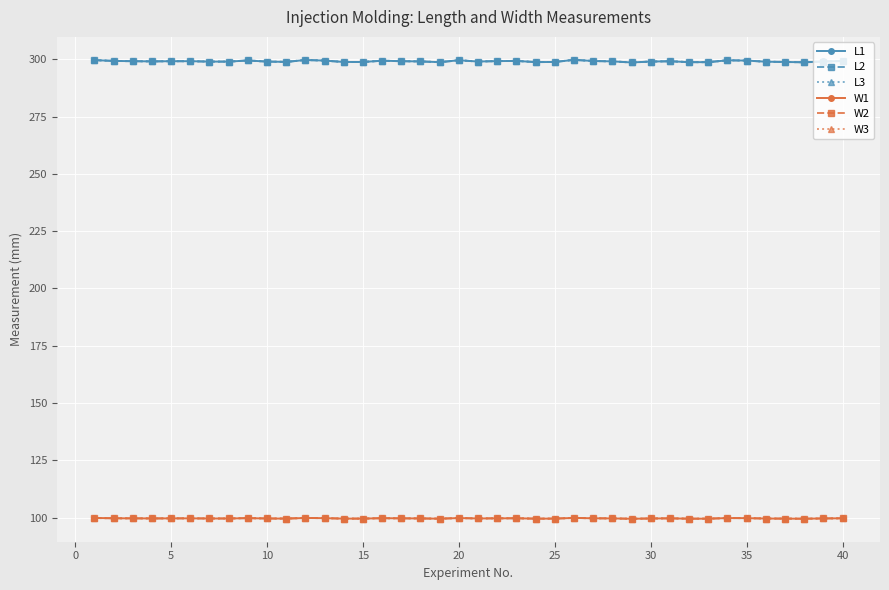

What is the value of the L1 point at the 16th from the left?

299.3